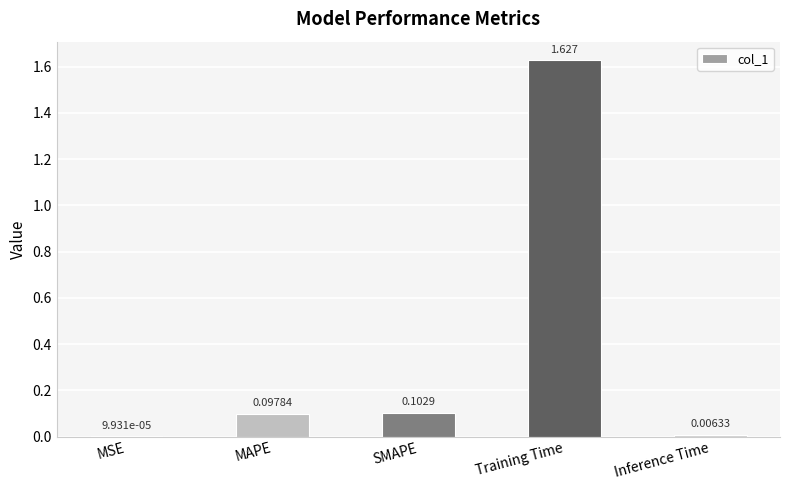

At which category does the chart reach its peak across all series?

Training Time